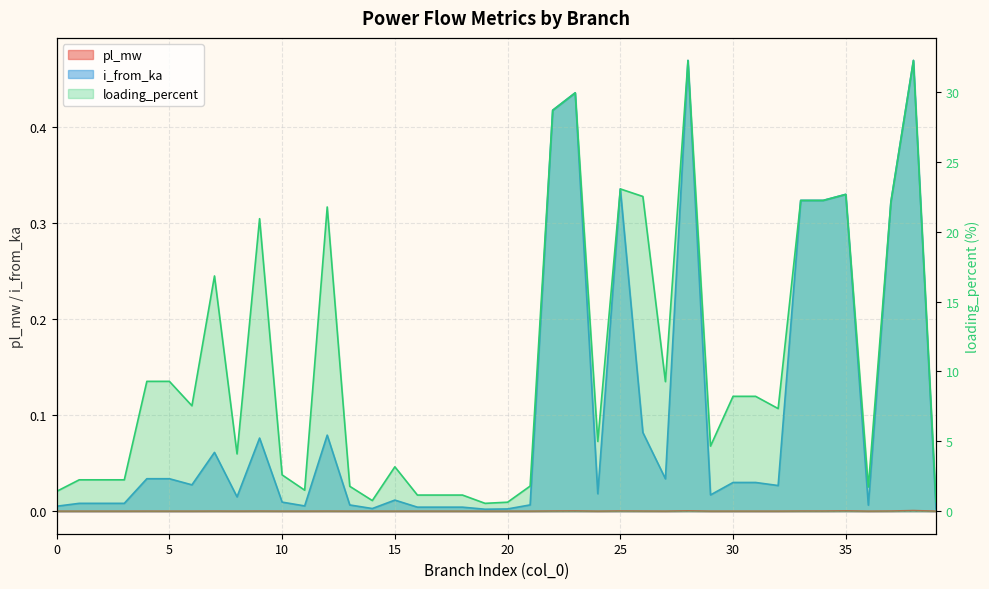

How many lines are shown in the chart?

3